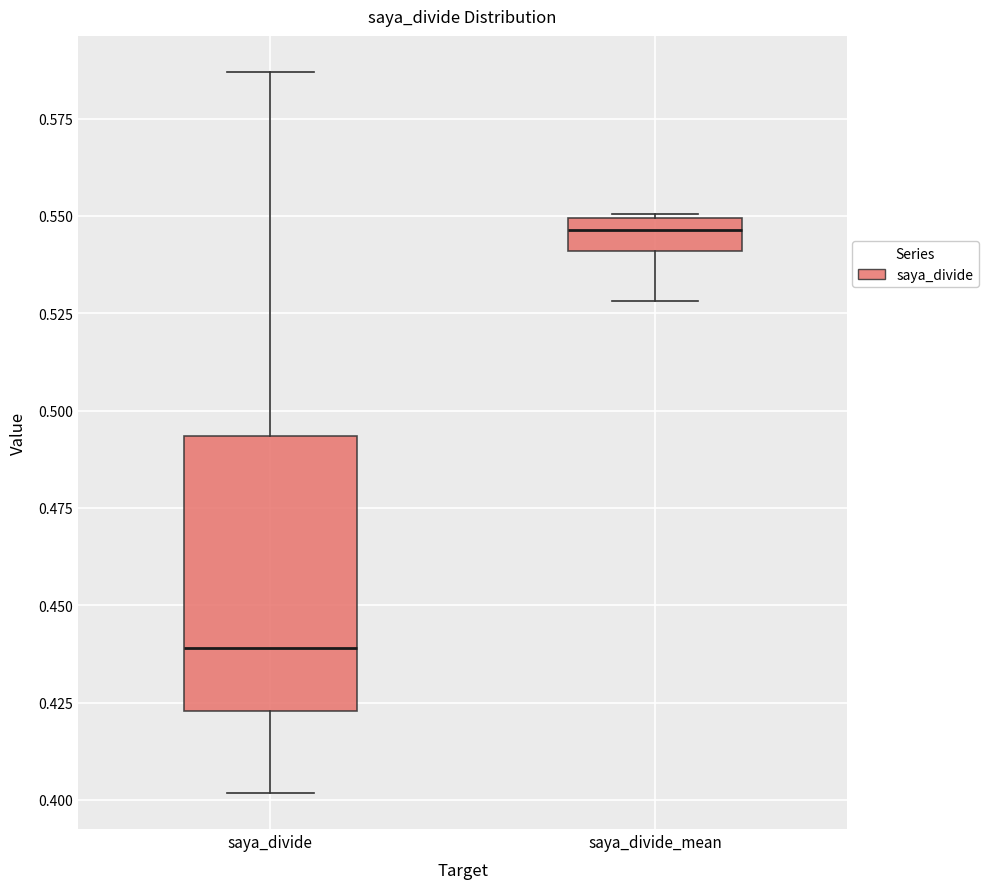

Comparing the boxes themselves (not the whiskers), which one is the tallest?

saya_divide